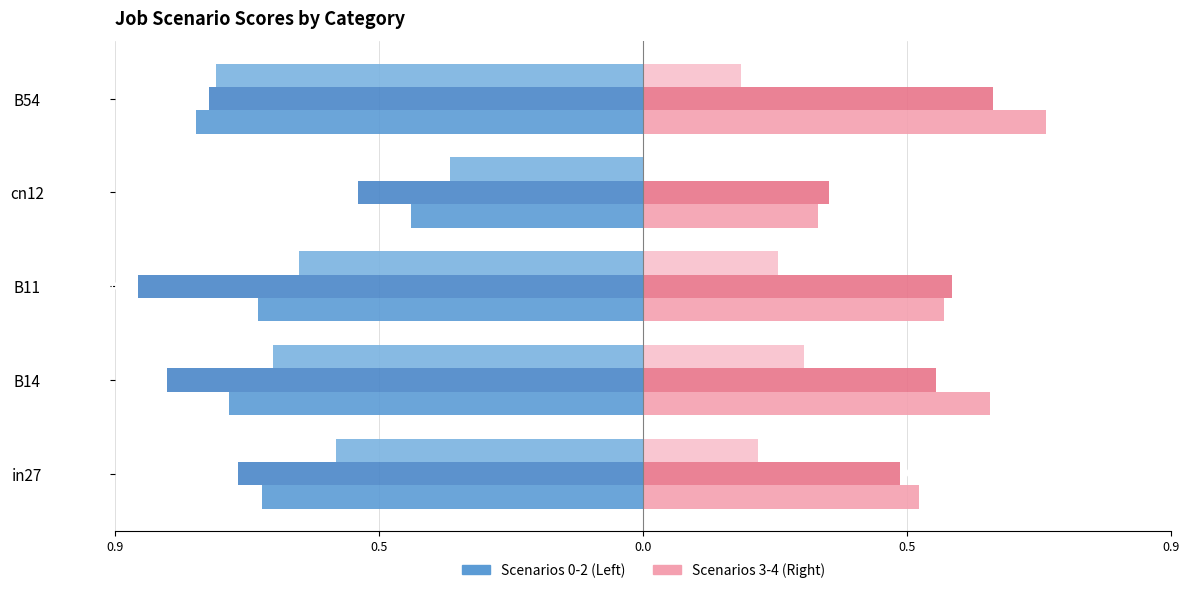

Are the bars horizontal?

Yes